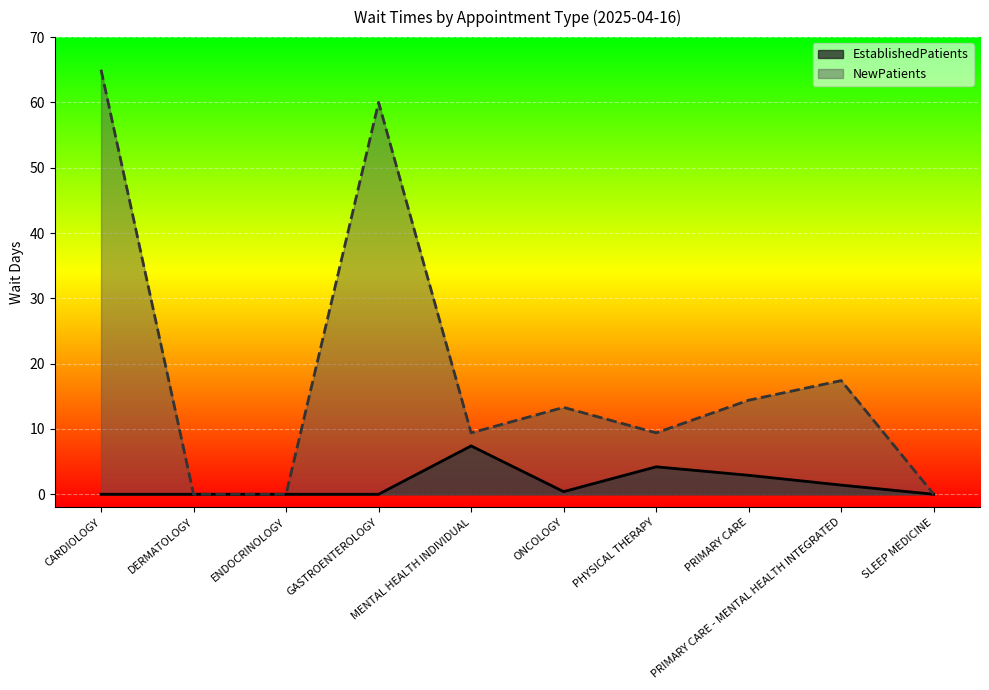

True or false: NewPatients has more than 0 points higher than both neighbors.

True